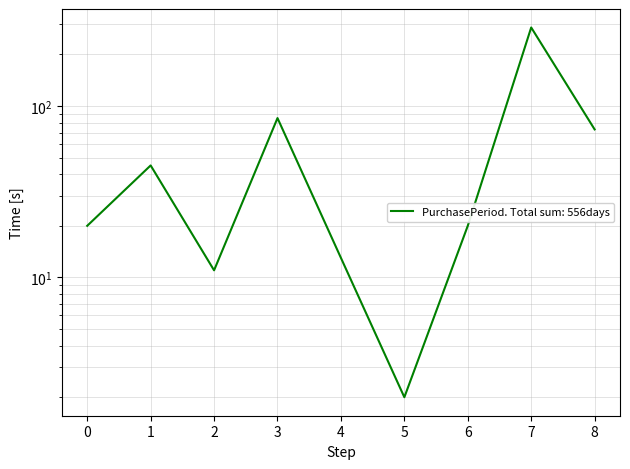

How many lines are shown in the chart?

1